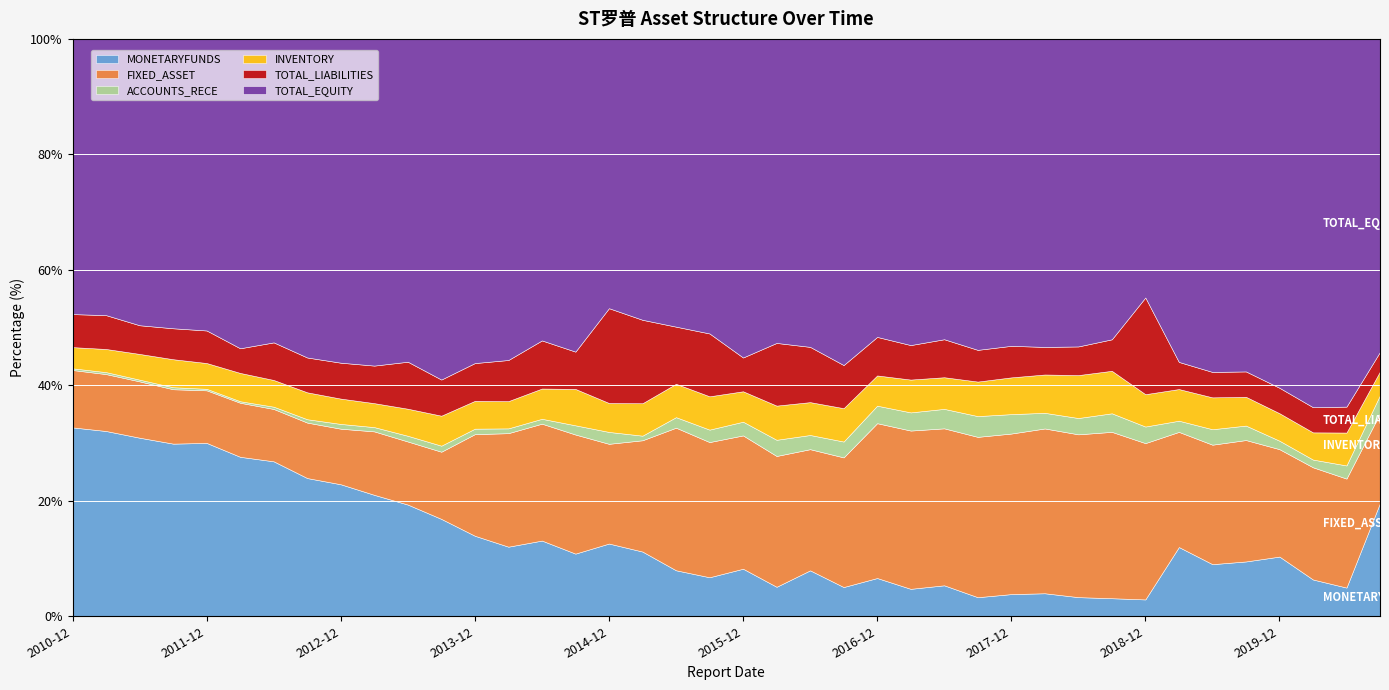

Which series has the widest spread of values?

MONETARYFUNDS